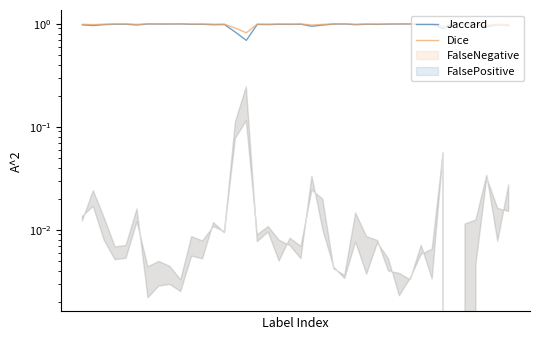

Where is Jaccard nearest to the value 0?

15